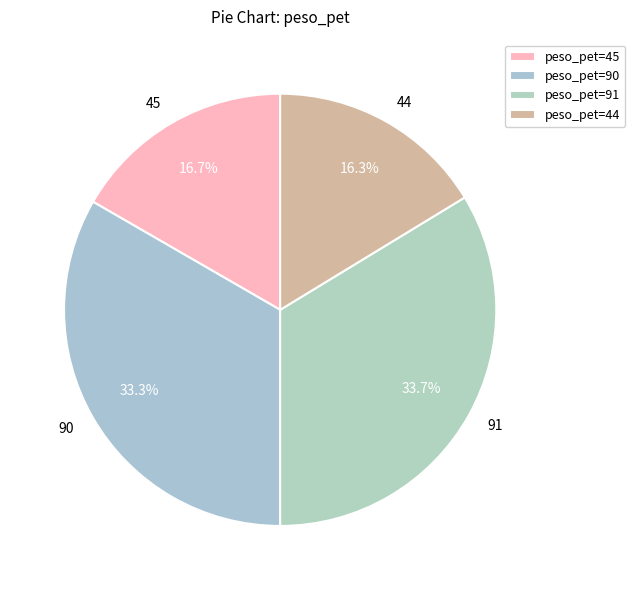

Approximately how many times larger is the value at 44 compared to 90?

0.5